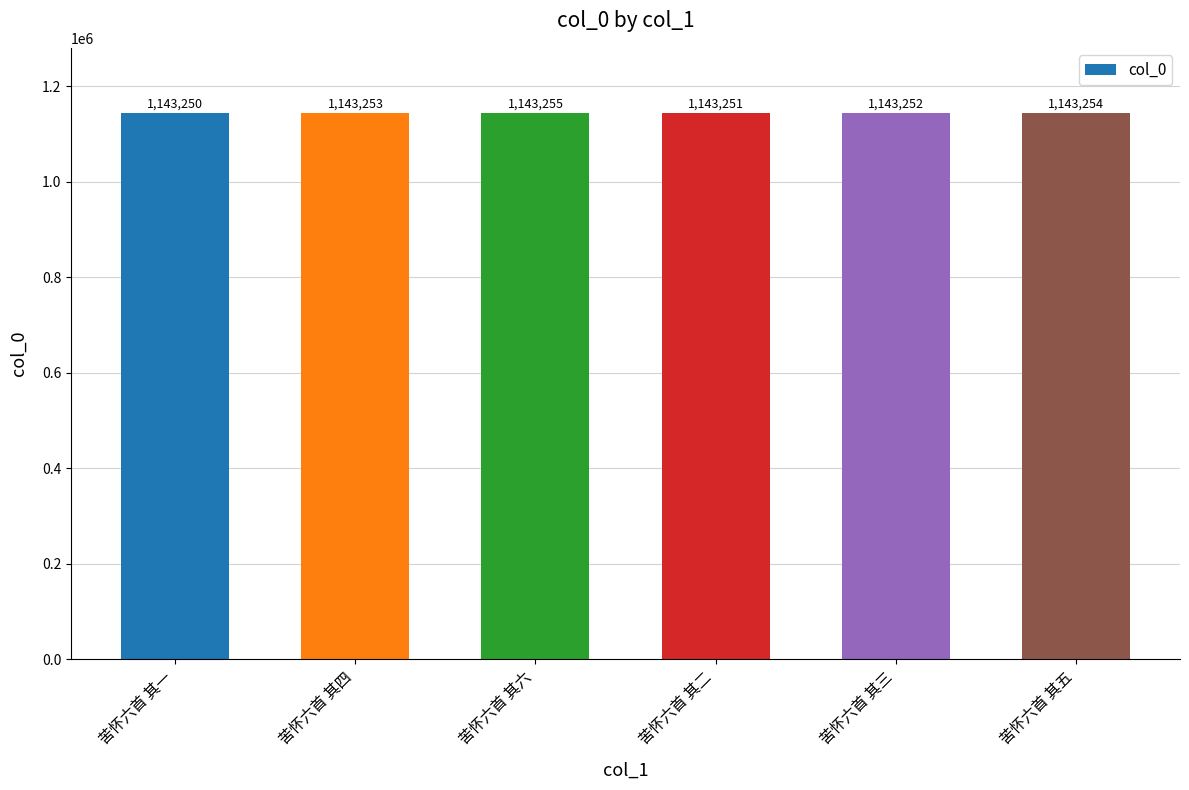

What is the label of the 1st bar from the left?

苦怀六首 其一